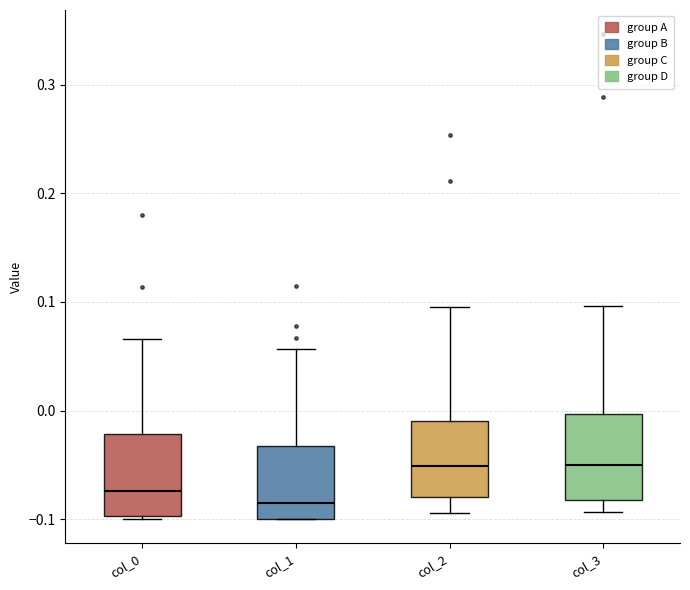

Where does the median line of the box for col_1 sit on the y-axis? The values are not printed on the chart, so give them approximately, as read against the axis.

-0.08